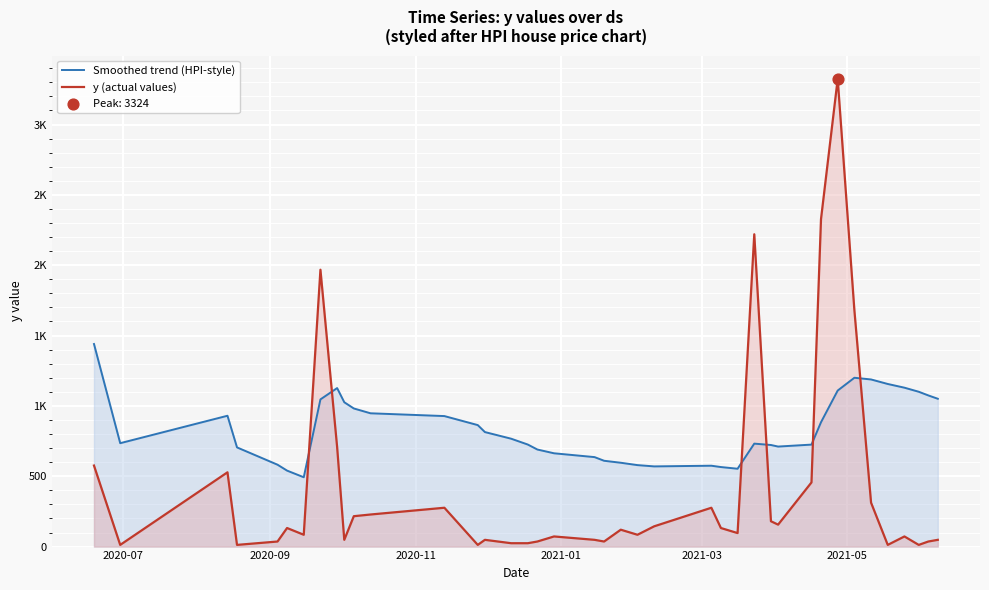

At how many categories does at least one series exceed 903?

18